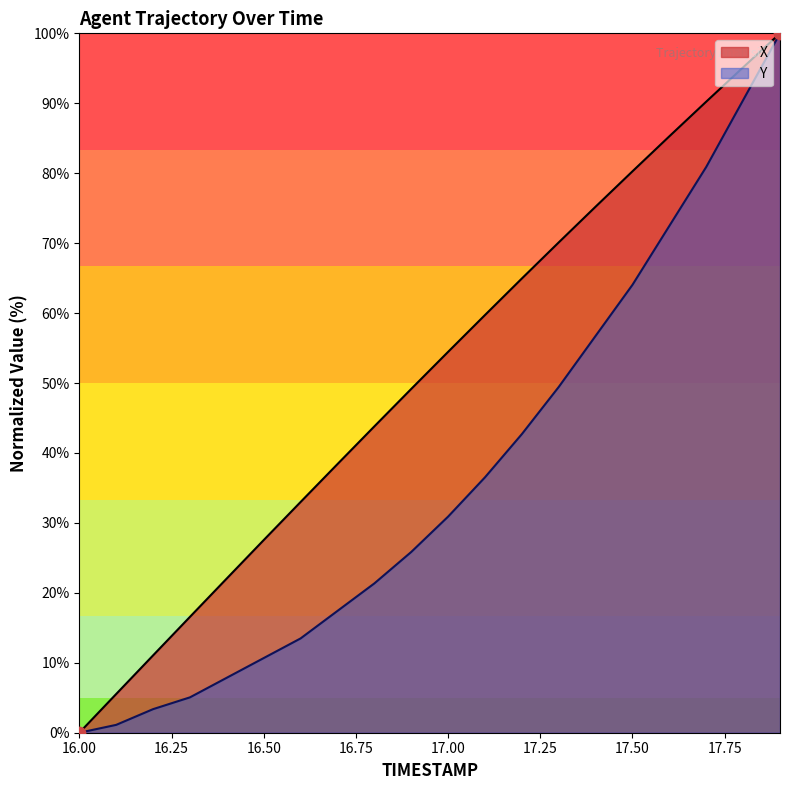

Which series has the largest total across all categories?

X